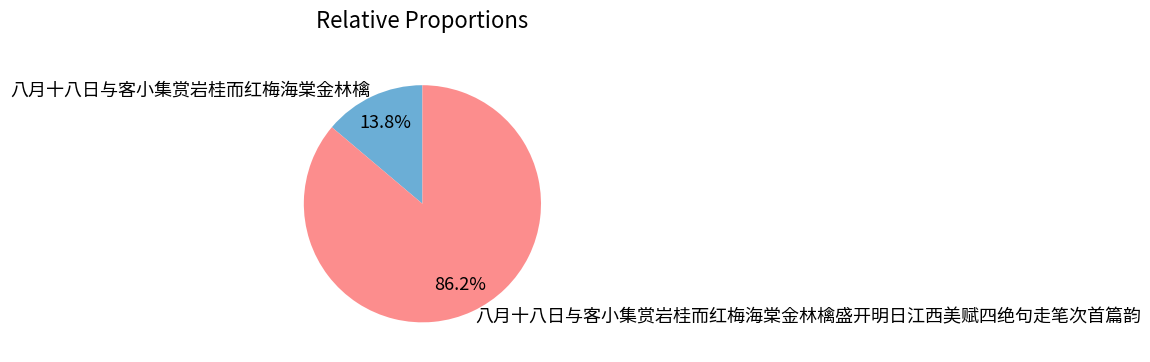

True or false: 八月十八日与客小集赏岩桂而红梅海棠金林檎 accounts for 23% of the total.

False